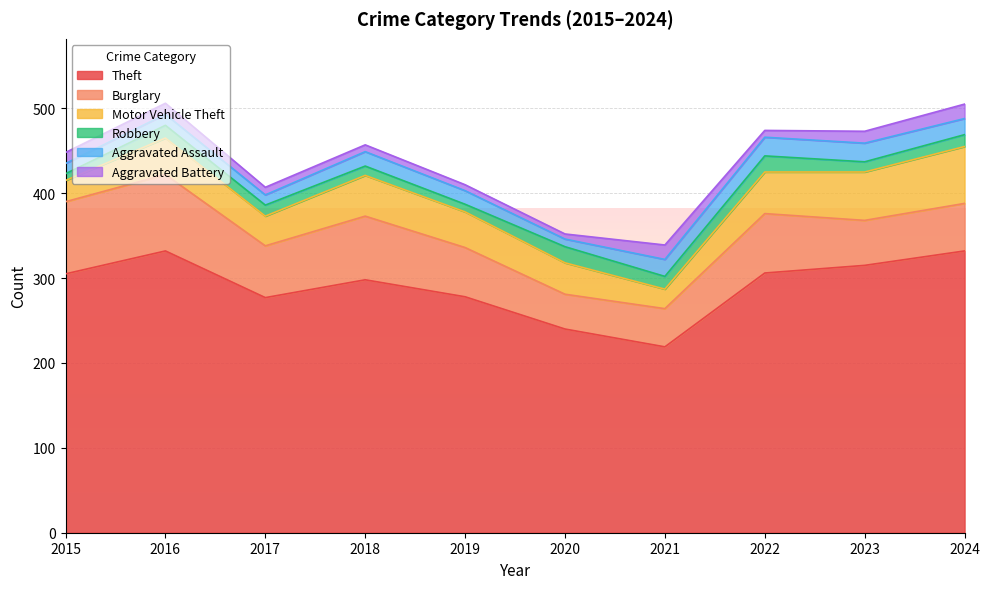

Which series has the largest total across all categories?

Theft